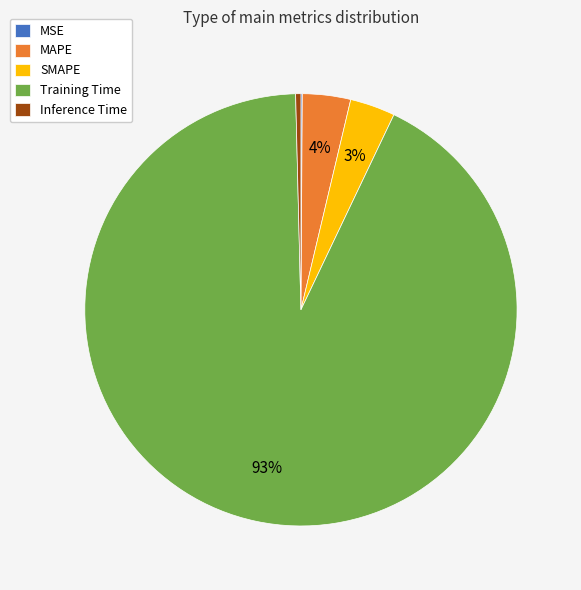

The Inference Time slice represents 5% of the pie. True or false?

False